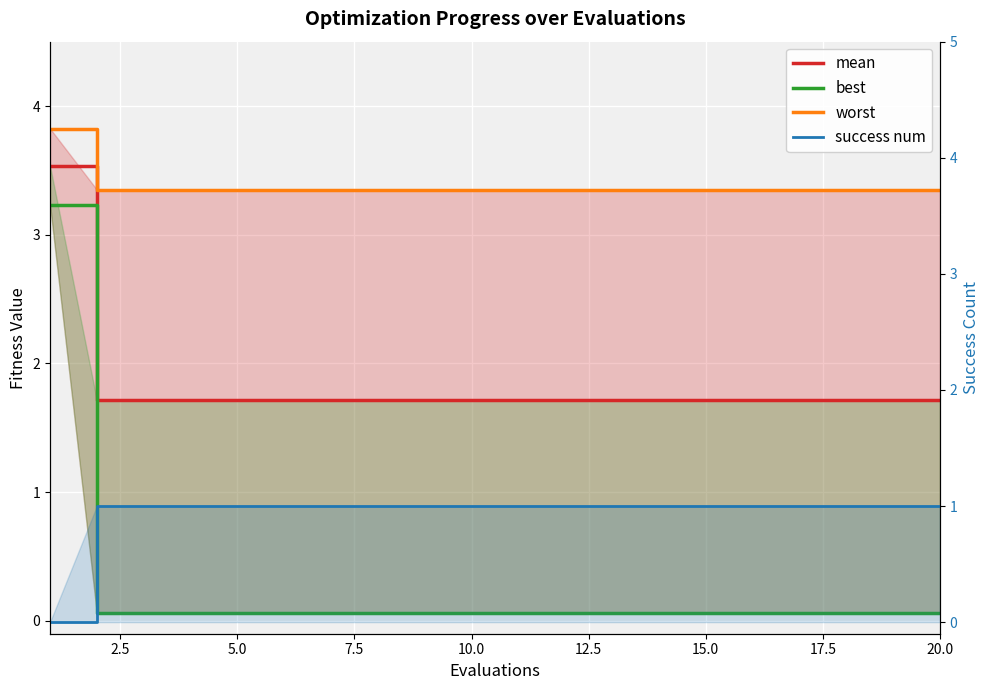

How many positive values does the success num series have?

19